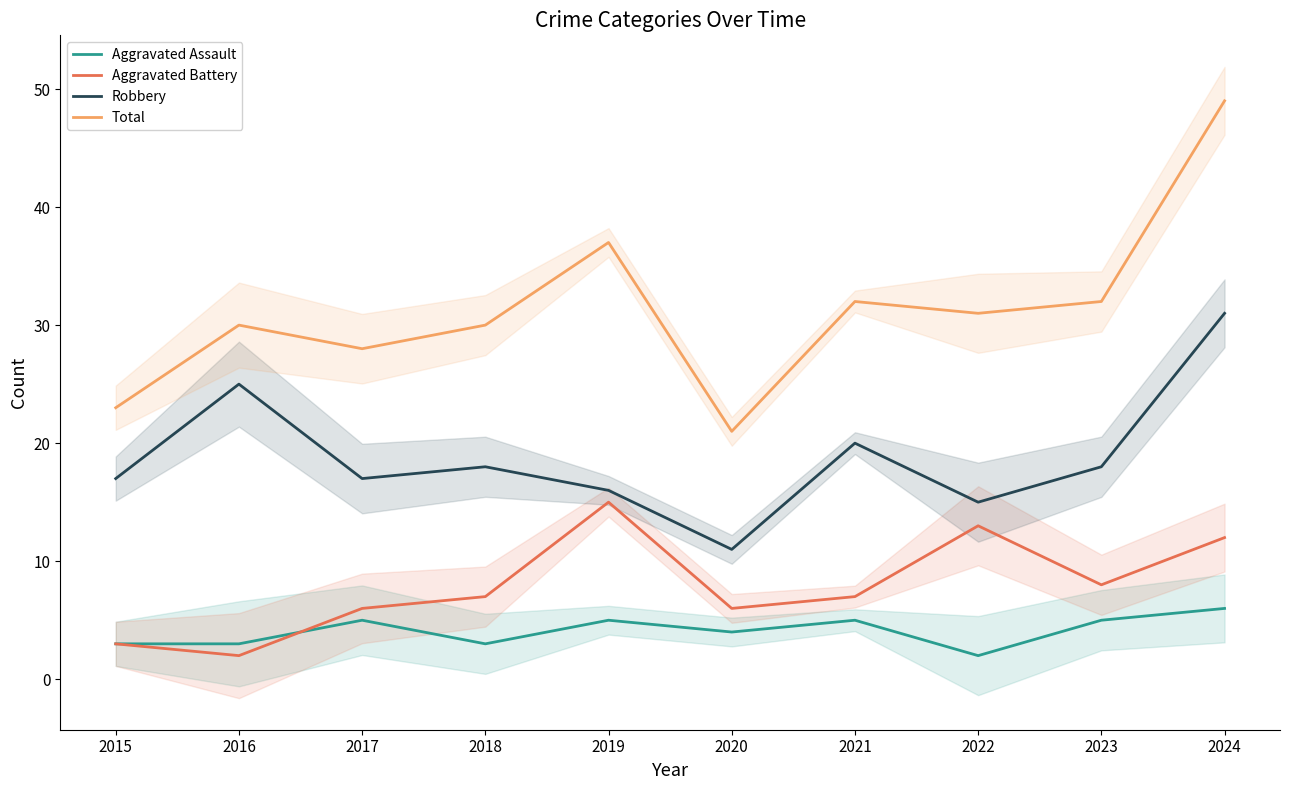

The value of Aggravated Battery at 2021 is 7. True or false?

True